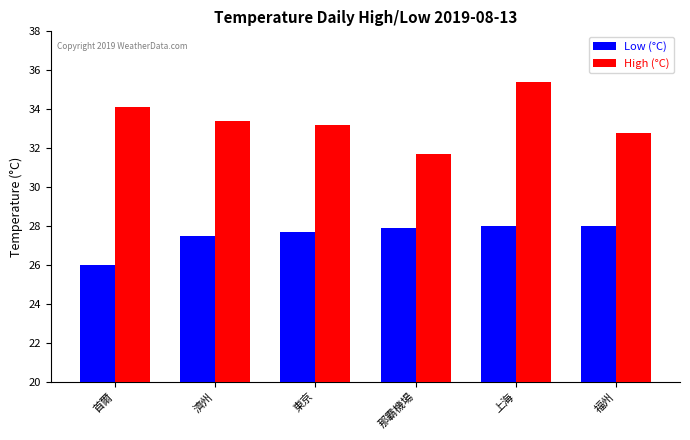

List the series in order of their overall mean, highest first.

High (°C), Low (°C)